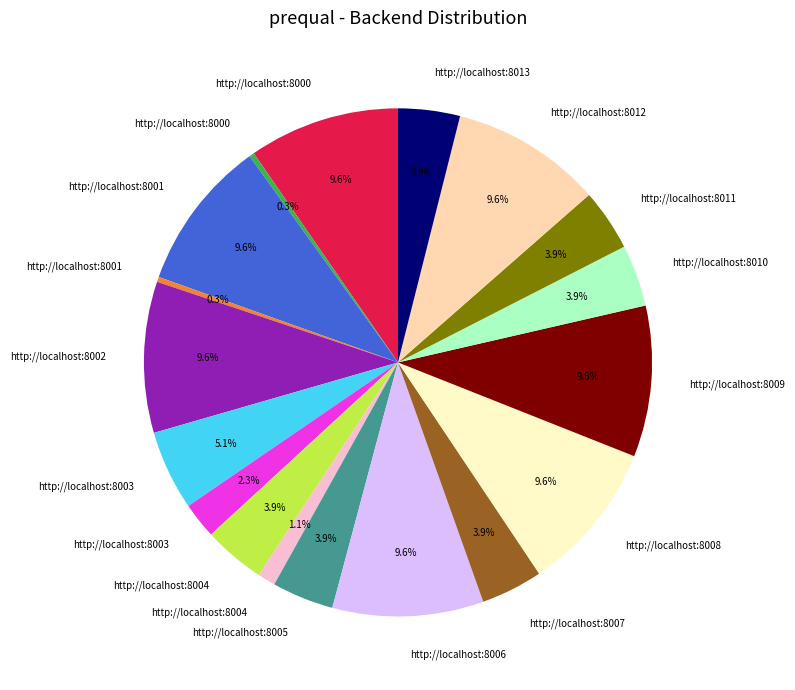

To the nearest percent, what is the average slice percentage?

6%